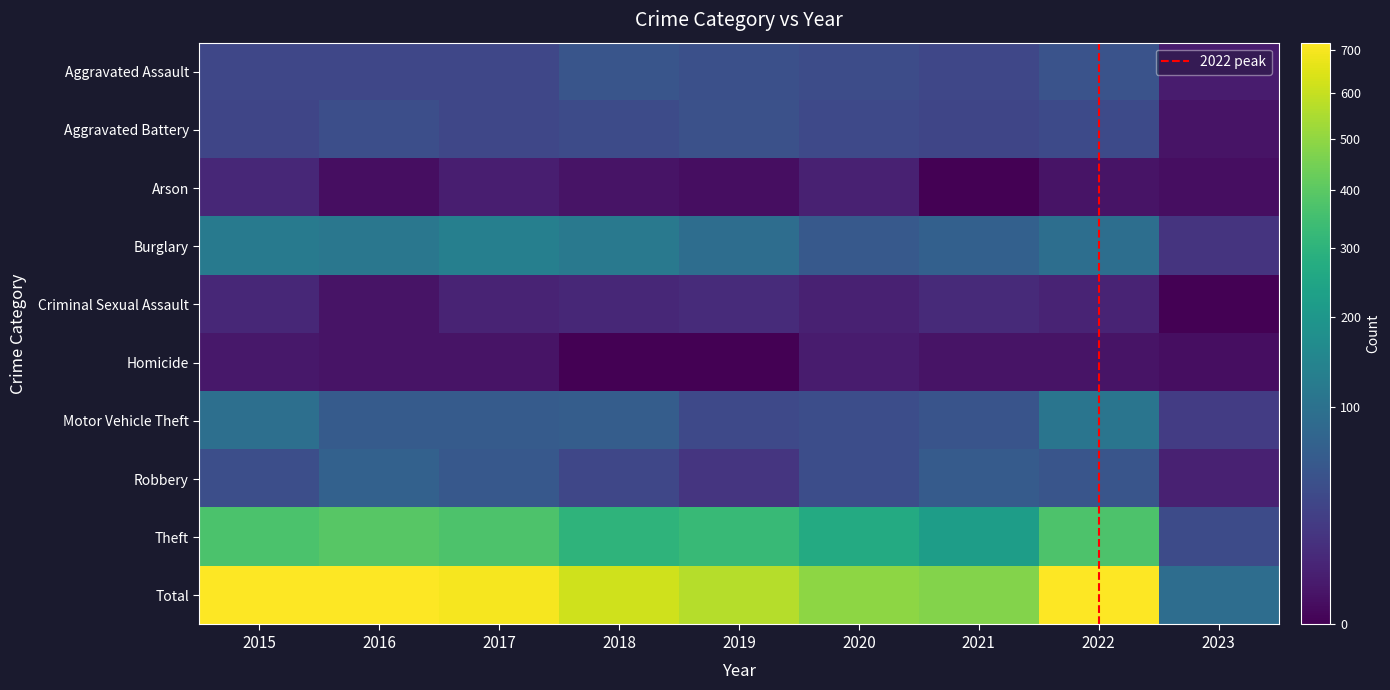

The Burglary series shows 33 at 2020. True or false?

False